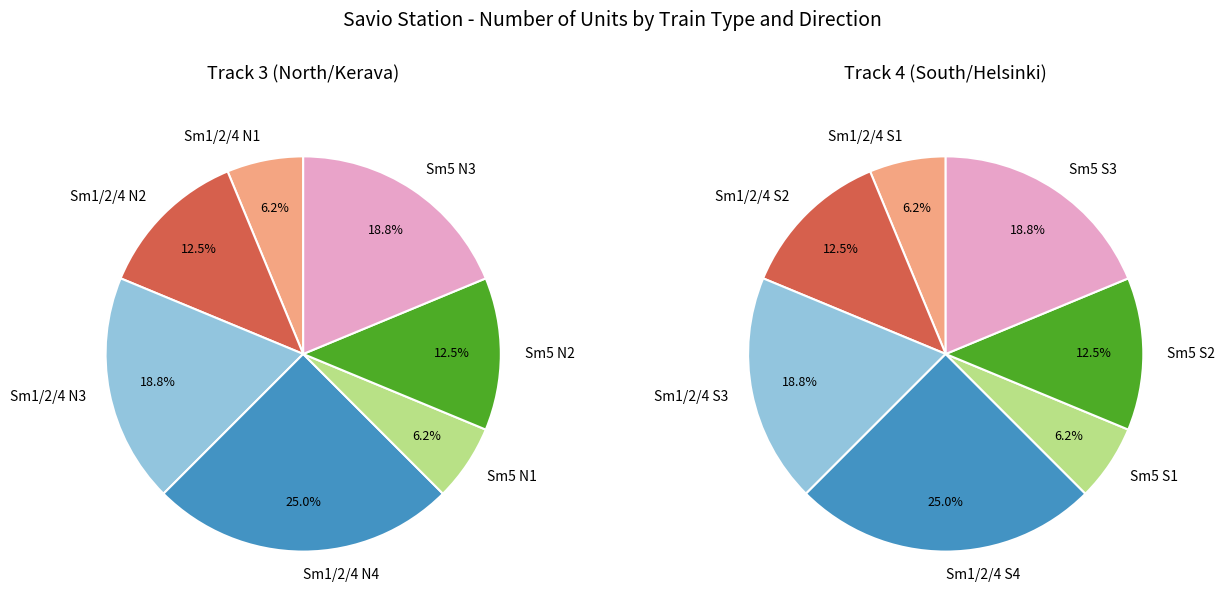

What percentage is the 2 slice, to the nearest percent?

19%